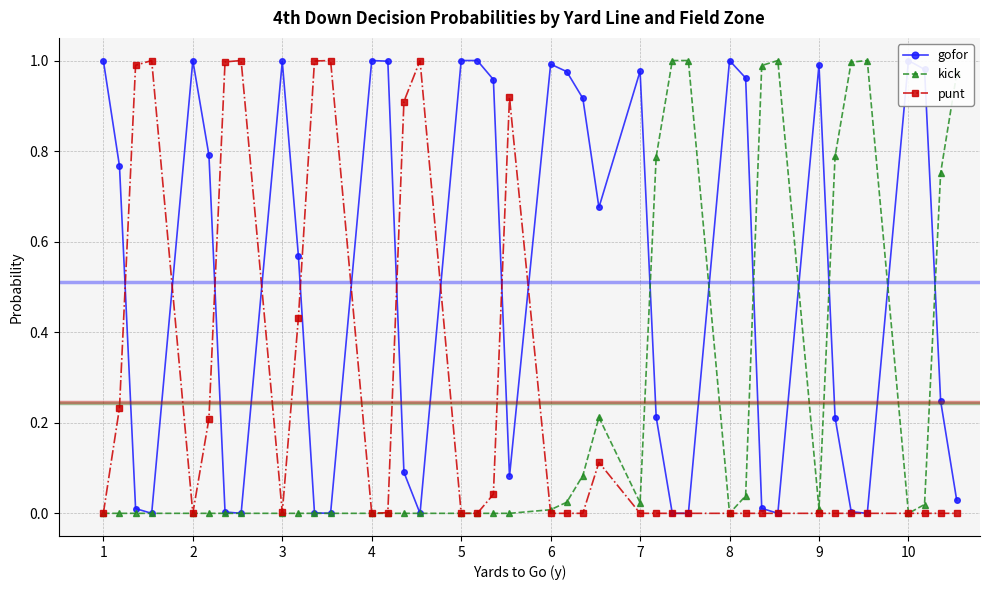

Does the chart display data point markers on the line(s)?

Yes